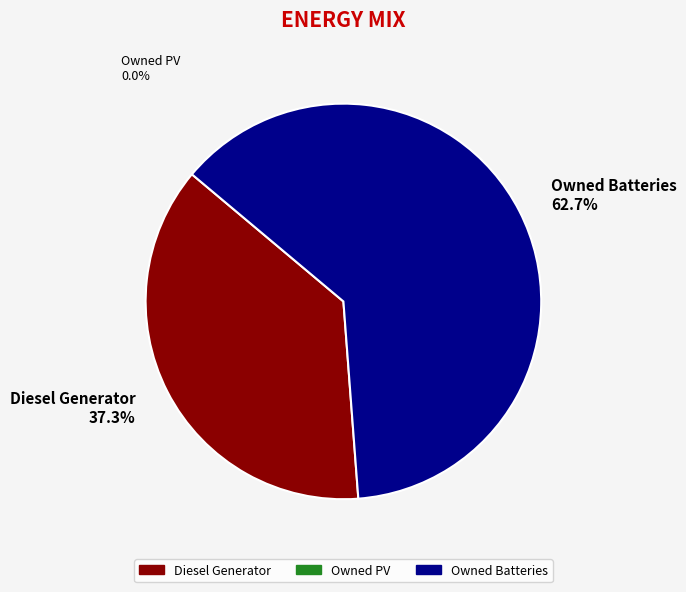

Is the sum of Owned Batteries 62.7% and Diesel Generator 37.3% greater than half?

Yes